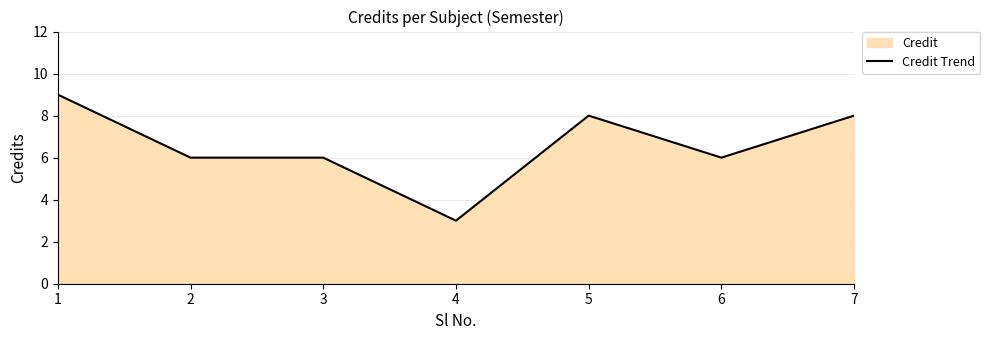

What is the ratio of the value at 3 to the value at 1?

0.7